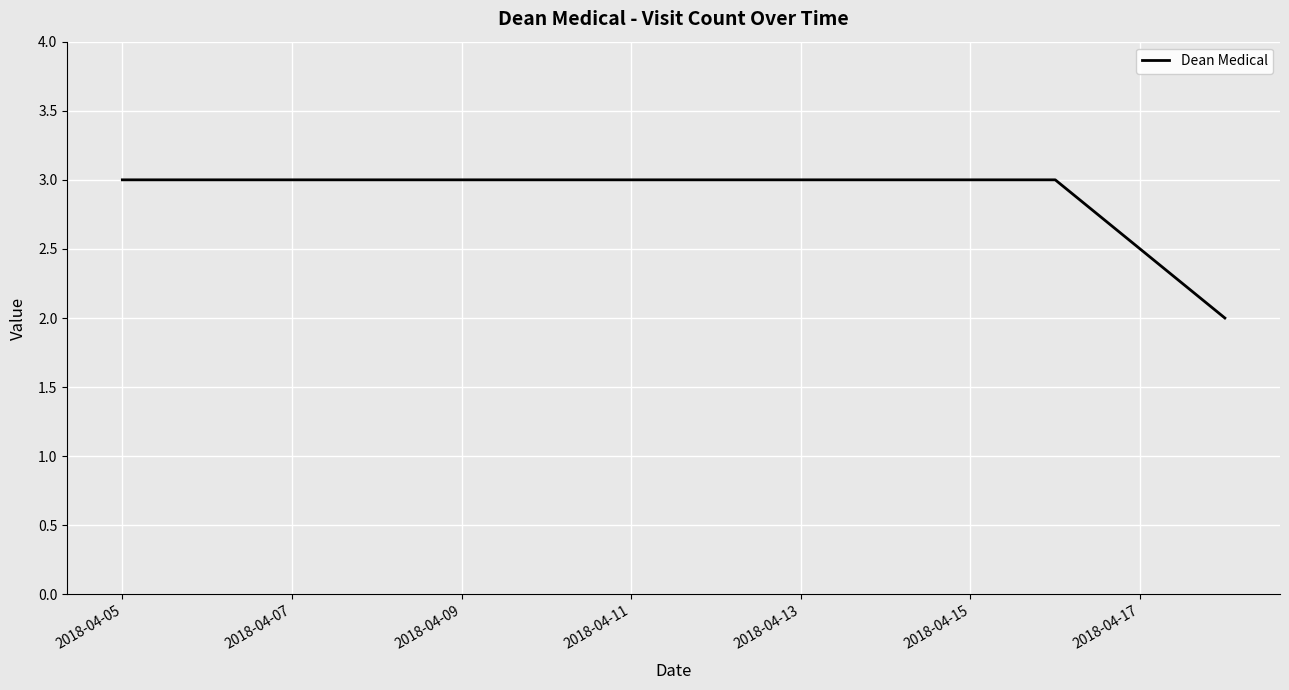

What is the maximum value shown in the chart?

3